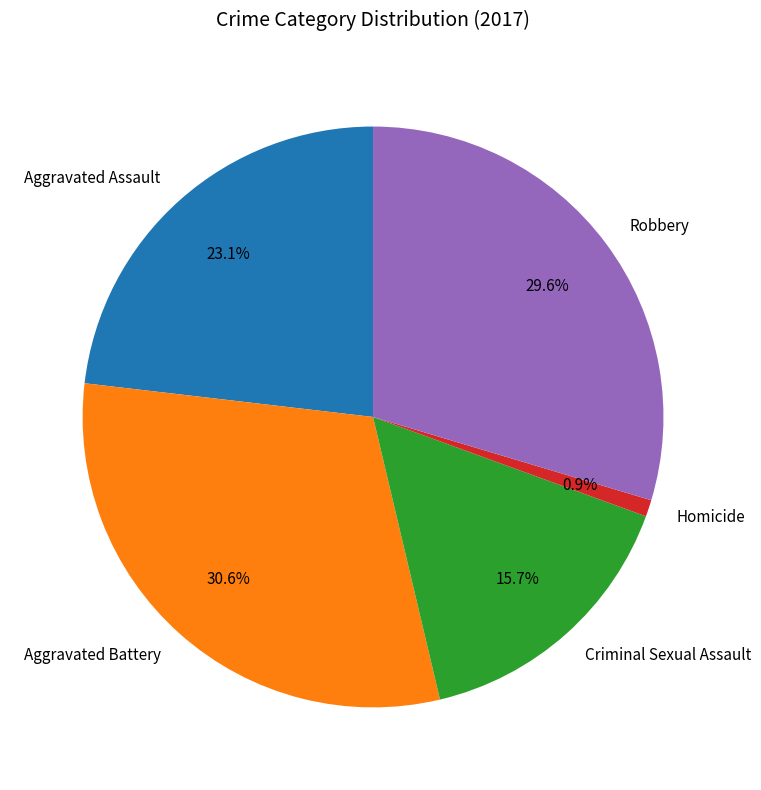

Which category has the smallest portion of the pie?

Homicide